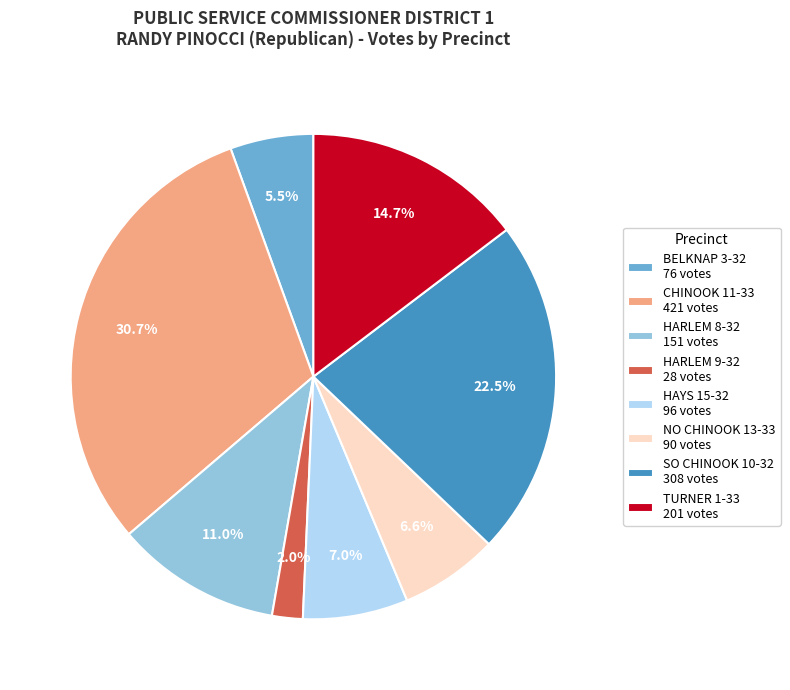

Approximately how many times larger is the value at TURNER 1-33 201 votes compared to HARLEM 8-32 151 votes?

1.3